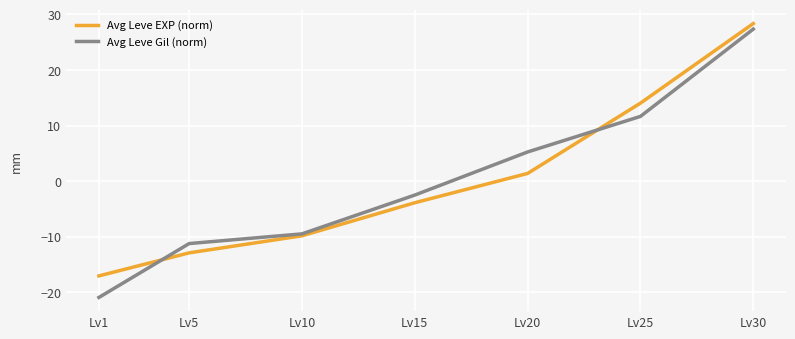

How many data points in Avg Leve EXP (norm) are above -3?

3